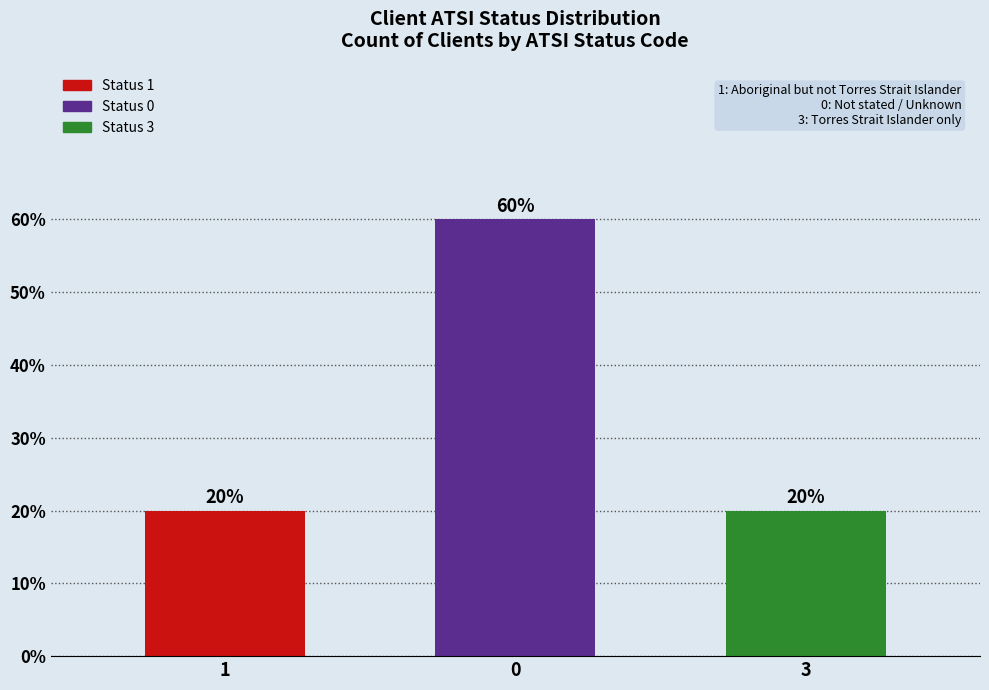

What position from the left is 1?

1